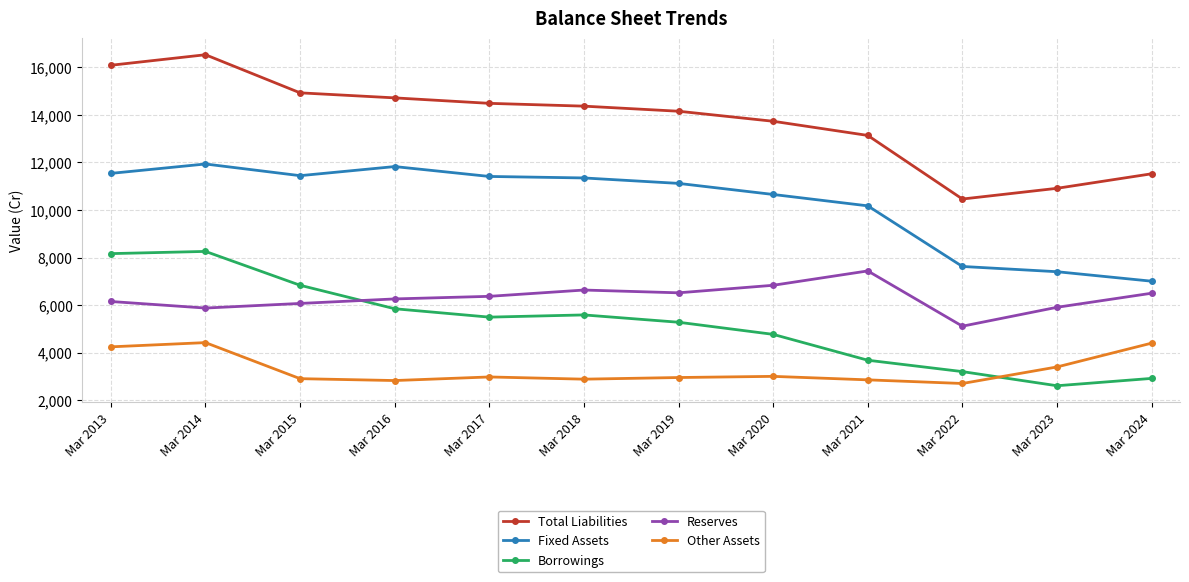

Rank the series by their maximum value, from highest to lowest.

Total Liabilities, Fixed Assets, Borrowings, Reserves, Other Assets